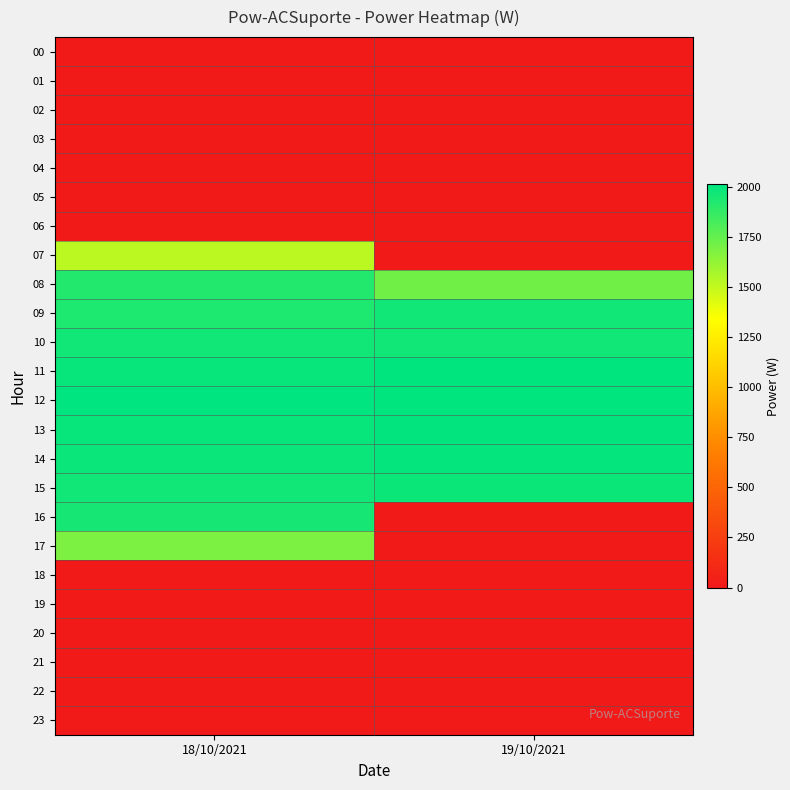

What is the maximum value shown in the chart?

2012